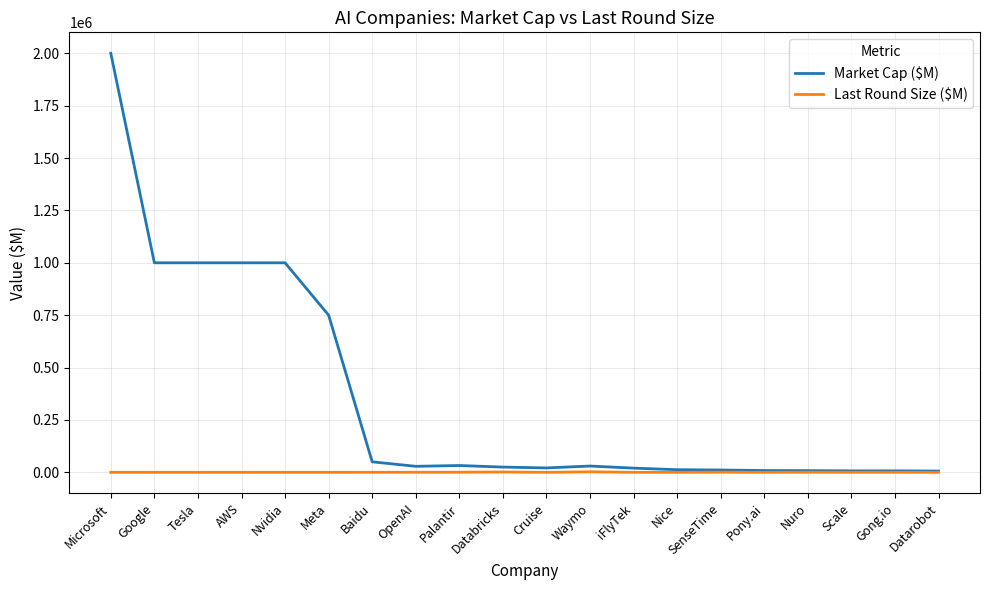

Rank the series by their average value, from highest to lowest.

Market Cap ($M), Last Round Size ($M)